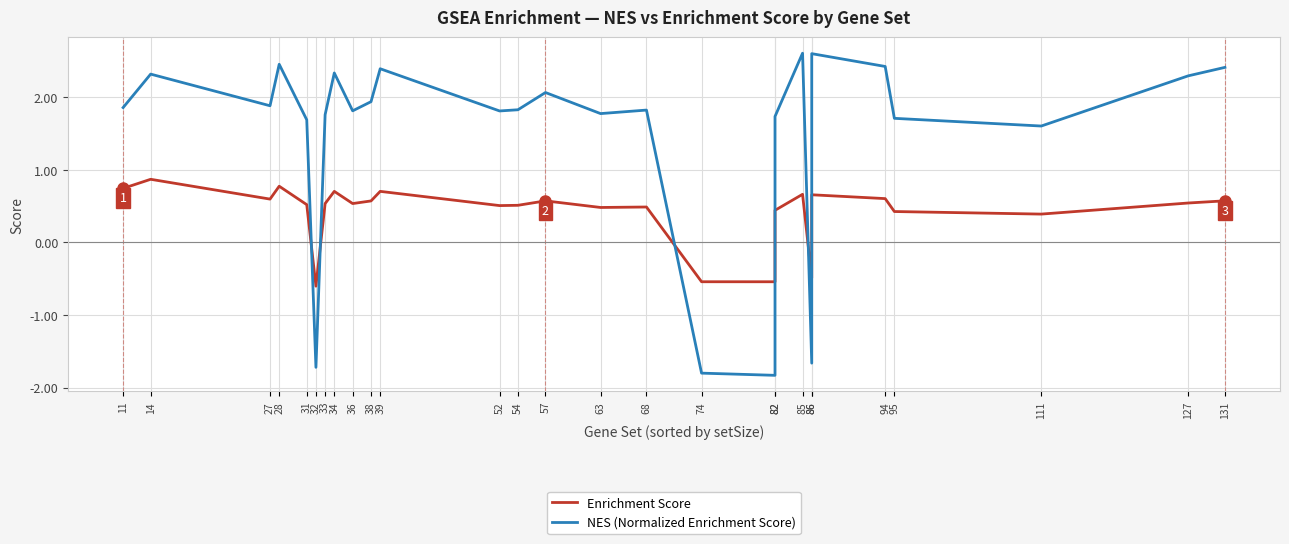

Reading right to left, what are all the values shown in this chart?

Enrichment Score: 131=0.6	127=0.5	111=0.4	95=0.4	94=0.6	86=0.7	86=-0.5	85=0.7	82=0.4	82=-0.5	74=-0.5	68=0.5	63=0.5	57=0.6	54=0.5	52=0.5	39=0.7	38=0.6	36=0.5	34=0.7	33=0.5	32=-0.6	31=0.5	28=0.8	27=0.6	14=0.9	11=0.7
NES (Normalized Enrichment Score): 131=2.4	127=2.3	111=1.6	95=1.7	94=2.4	86=2.6	86=-1.7	85=2.6	82=1.7	82=-1.8	74=-1.8	68=1.8	63=1.8	57=2.1	54=1.8	52=1.8	39=2.4	38=1.9	36=1.8	34=2.3	33=1.8	32=-1.7	31=1.7	28=2.5	27=1.9	14=2.3	11=1.9